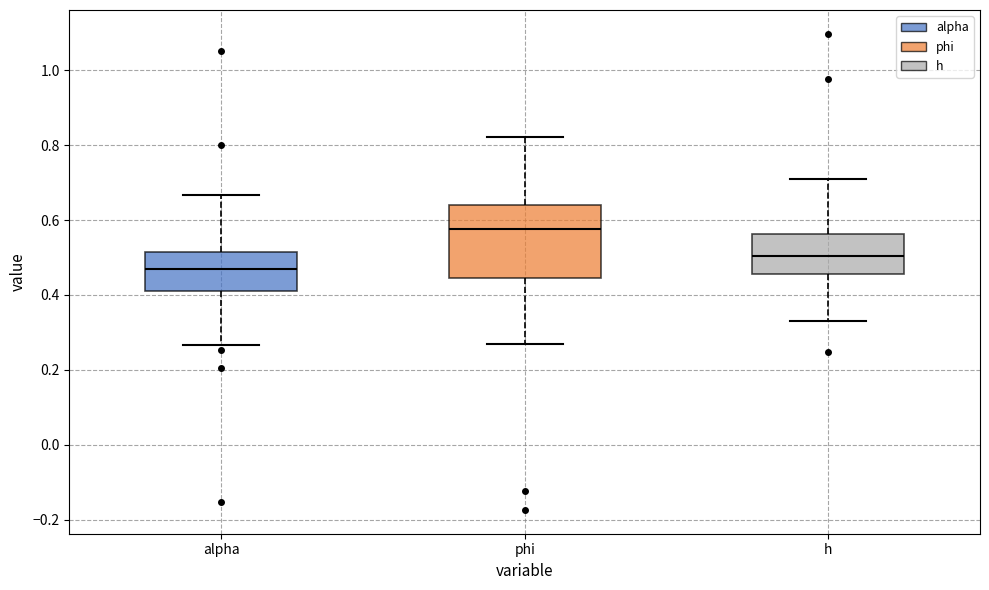

Reading left to right, read every box against the y-axis: the position of its median line, the range the box covers, and the ends of its whiskers. The values are not printed on the chart, so give them approximately, as read against the axis.

alpha: median 0.46, box 0.42 to 0.52, whiskers 0.26 to 0.66
phi: median 0.58, box 0.44 to 0.64, whiskers 0.28 to 0.82
h: median 0.50, box 0.46 to 0.56, whiskers 0.34 to 0.70